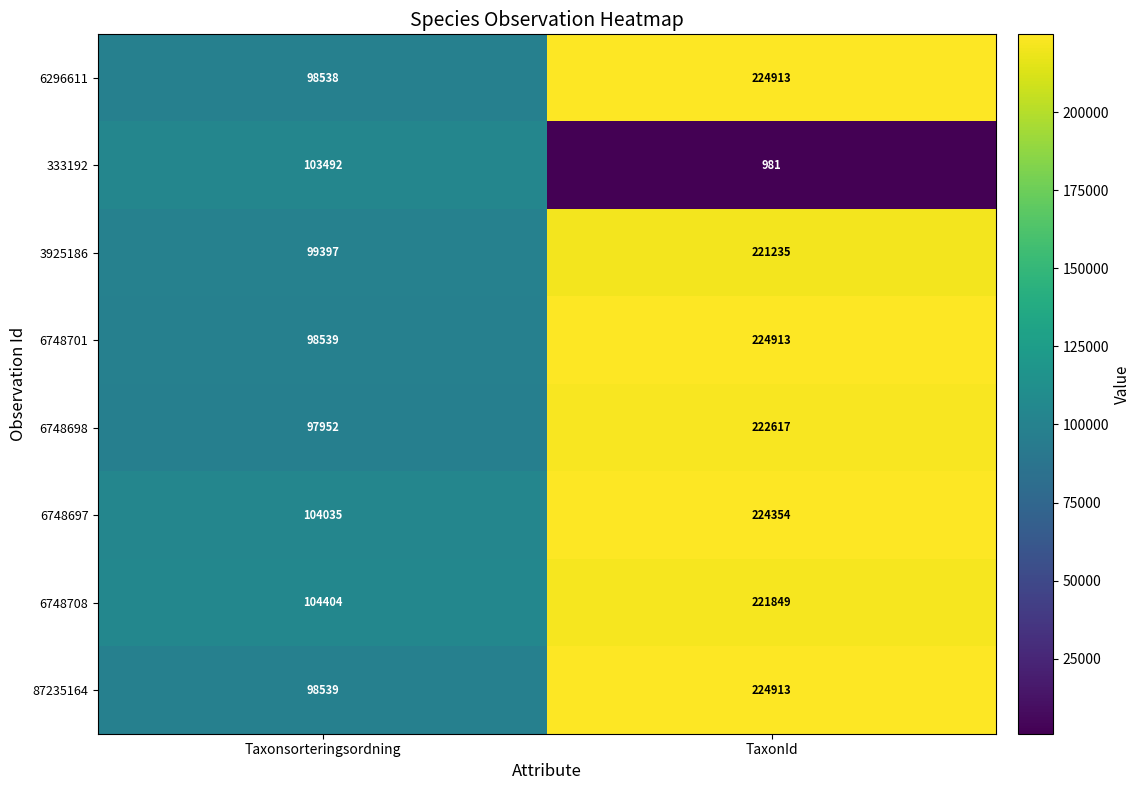

What is the difference between the maximum and minimum values in the 6296611 series?

126375